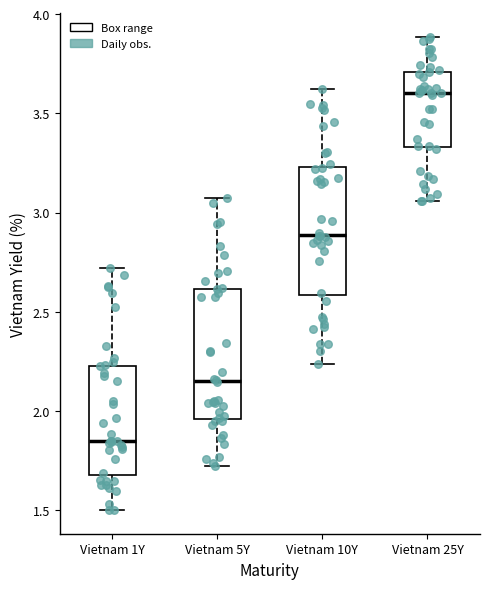

Reading left to right, read every box against the y-axis: the position of its median line, the range the box covers, and the ends of its whiskers. The values are not printed on the chart, so give them approximately, as read against the axis.

Vietnam 1Y: median 1.85, box 1.70 to 2.25, whiskers 1.50 to 2.70
Vietnam 5Y: median 2.15, box 1.95 to 2.60, whiskers 1.70 to 3.05
Vietnam 10Y: median 2.90, box 2.60 to 3.25, whiskers 2.25 to 3.60
Vietnam 25Y: median 3.60, box 3.35 to 3.70, whiskers 3.05 to 3.90